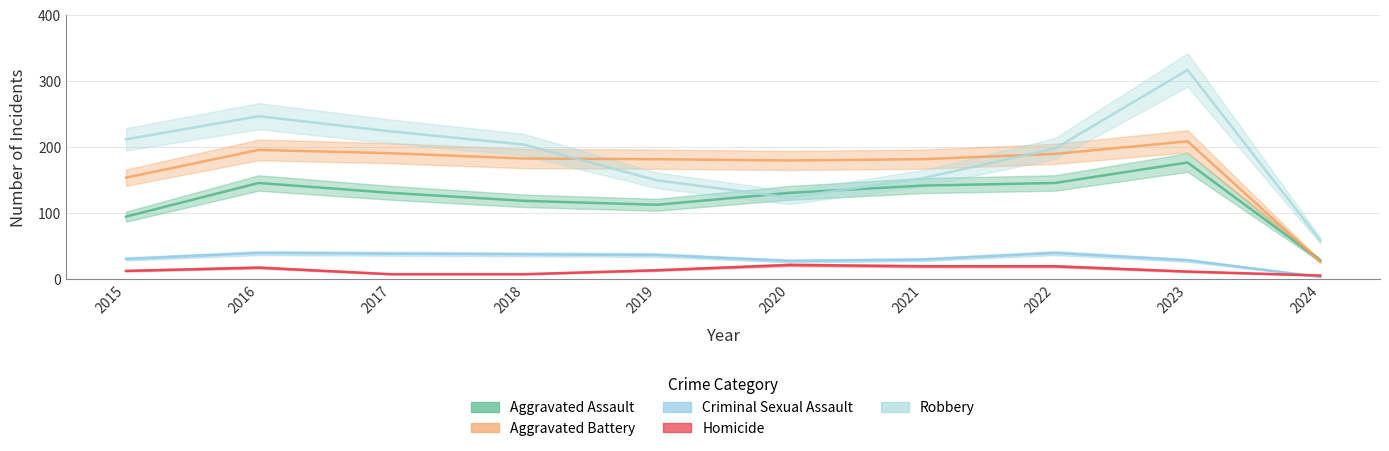

The Criminal Sexual Assault series shows 4 at 2024. True or false?

True